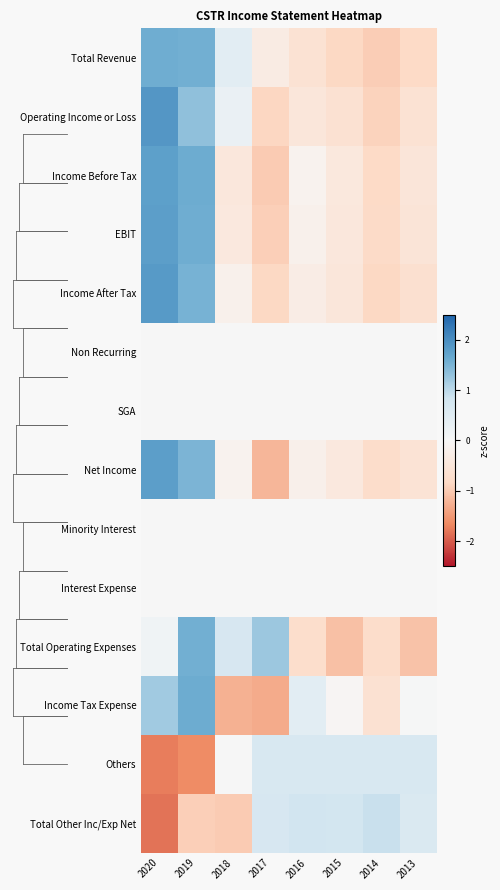

How many data points does each series have?

8